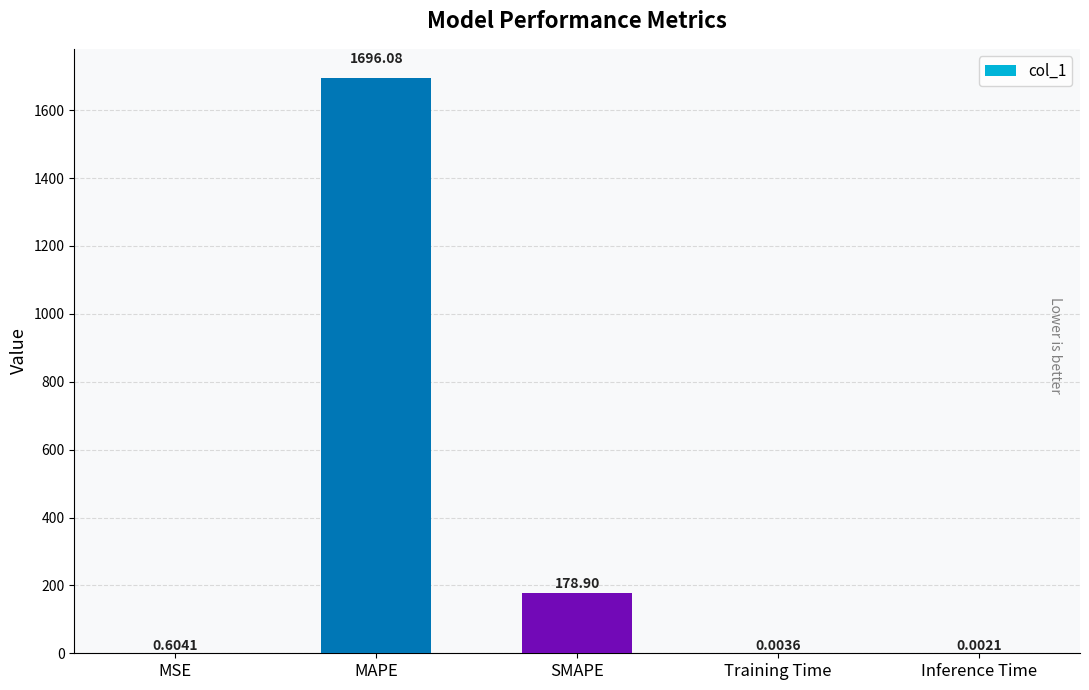

Count the number of data series in this chart.

1